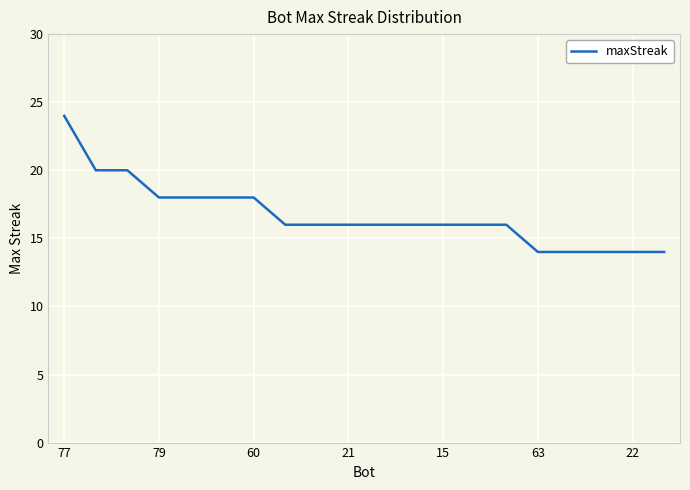

What is the minimum value shown in the chart?

14